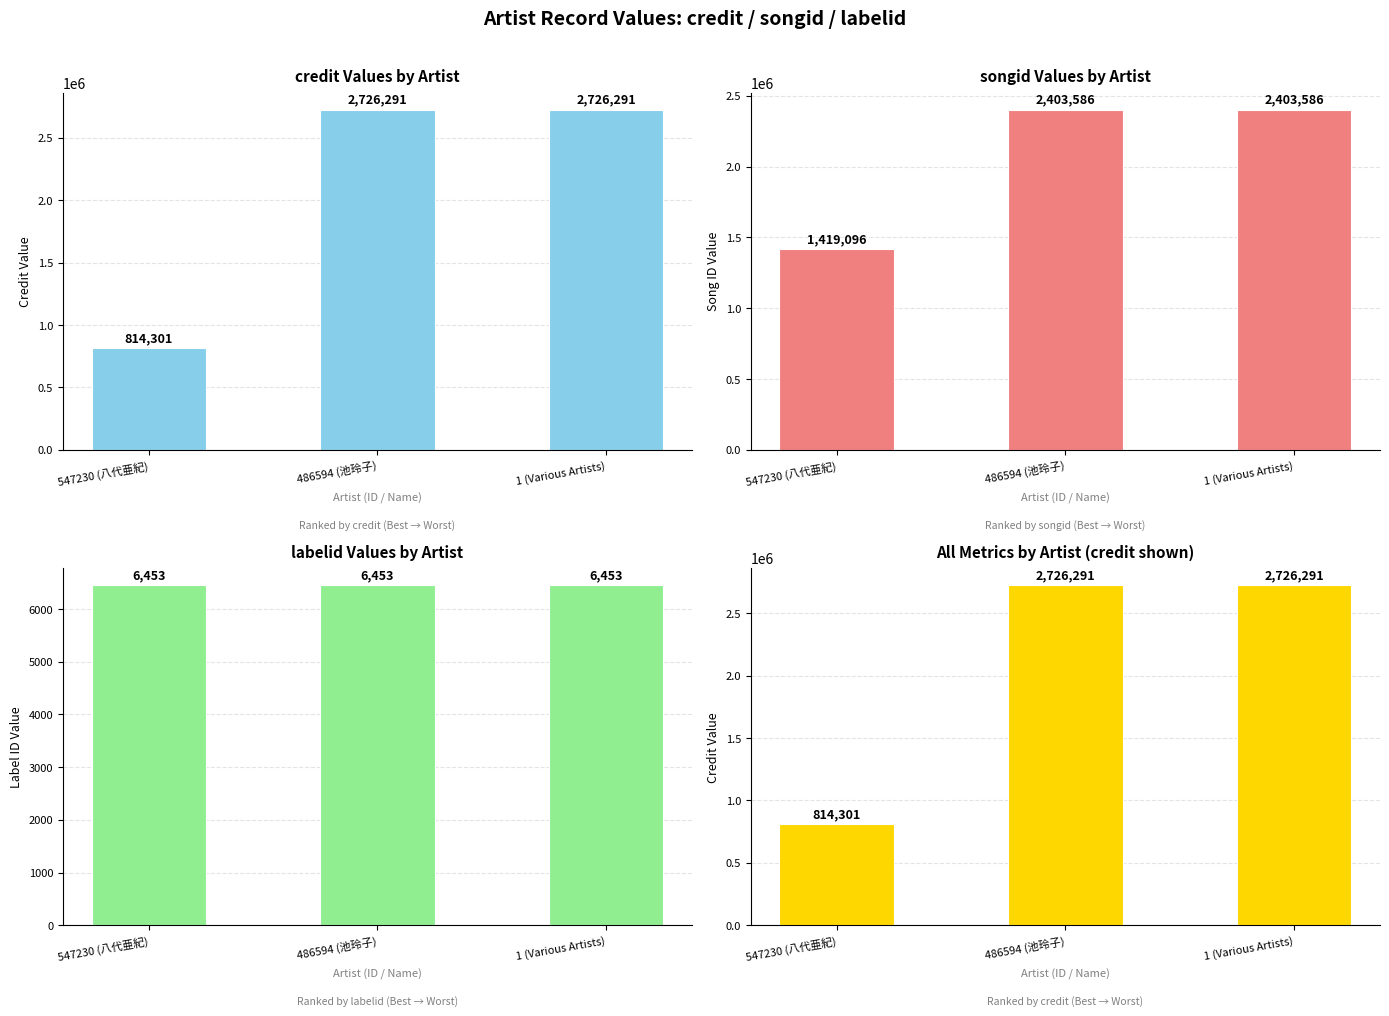

What is the average value of the songid series?

2075423